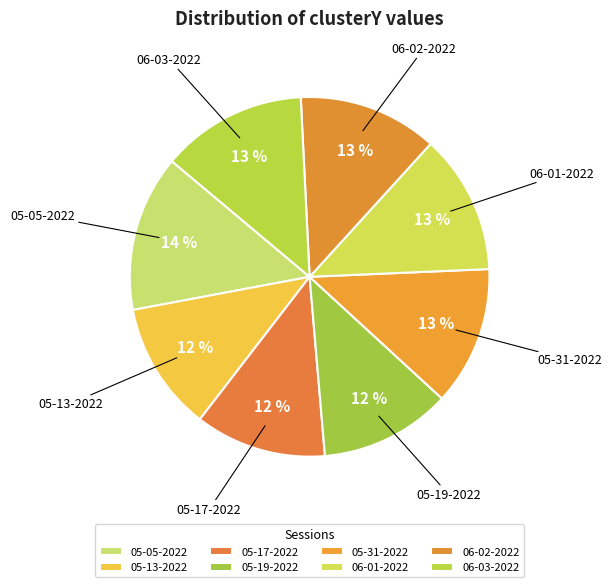

Combined, do 05-31-2022 and 06-01-2022 account for over 50%?

No